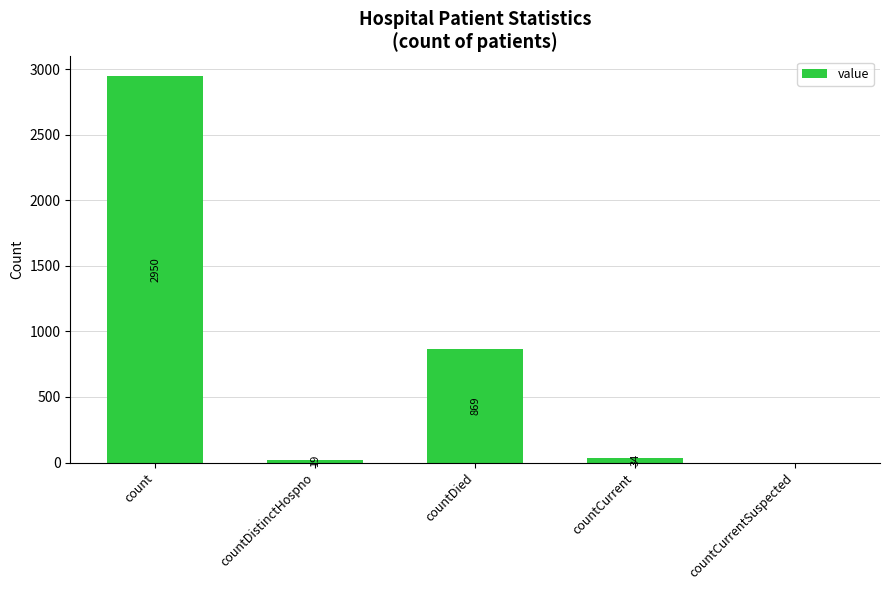

Which has a higher value, countCurrentSuspected or countDied?

countDied